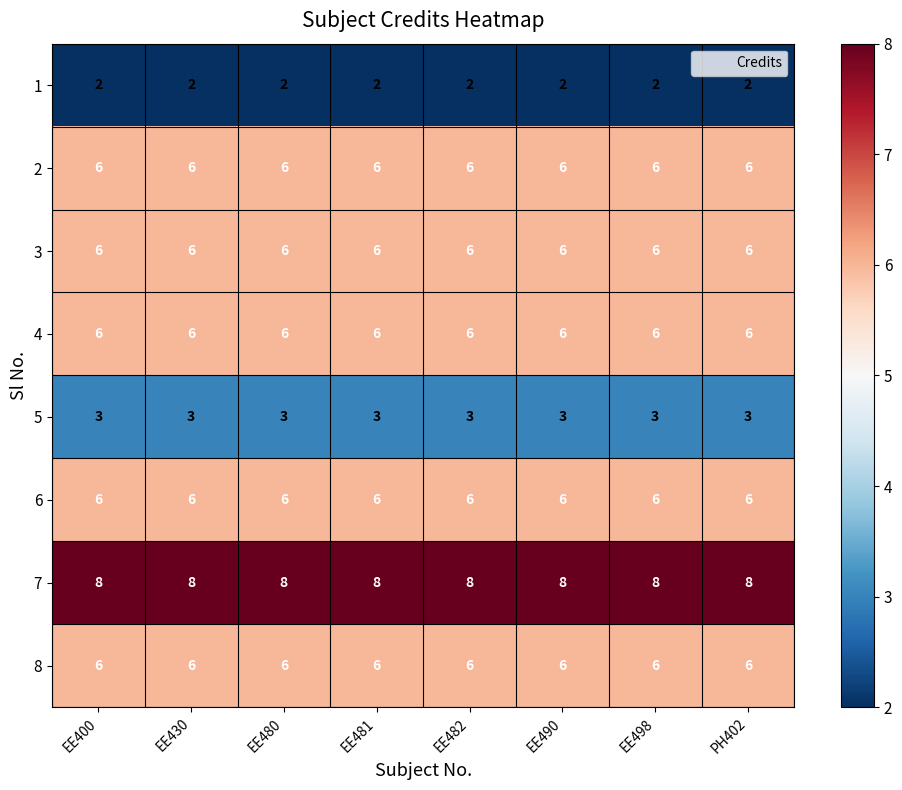

What is the sum of all 1 values?

16